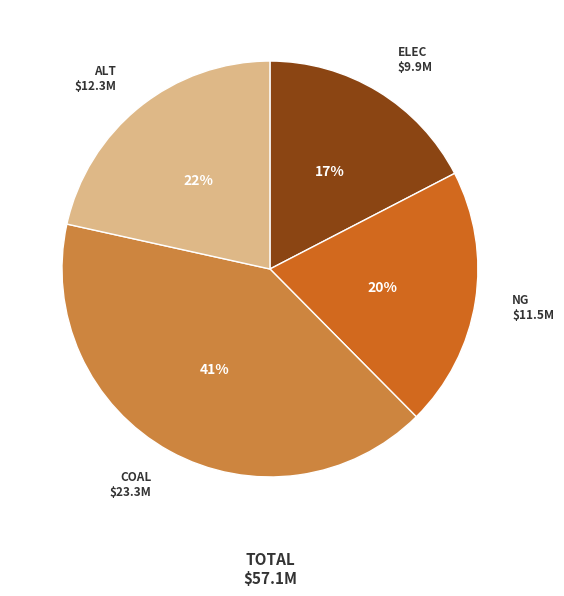

To the nearest percent, what is the average slice percentage?

25%